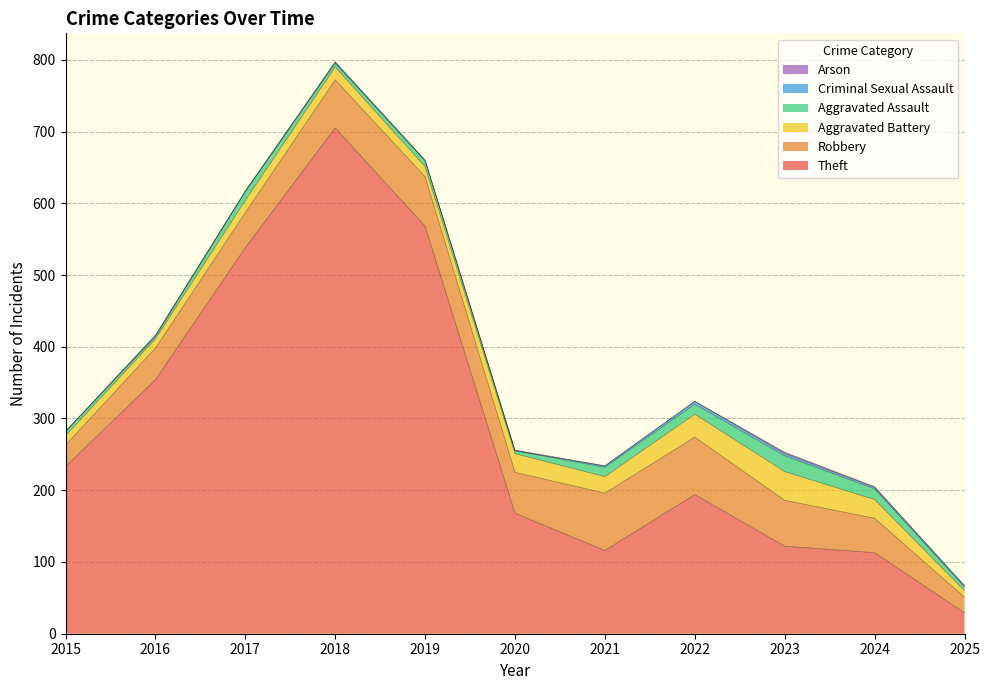

How many Criminal Sexual Assault values are between 1 and 2?

7